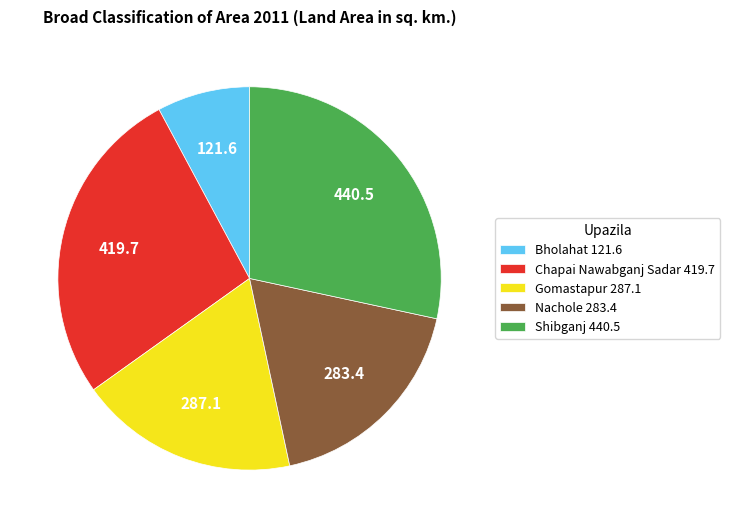

The Nachole 283.4 slice represents 18% of the pie. True or false?

True